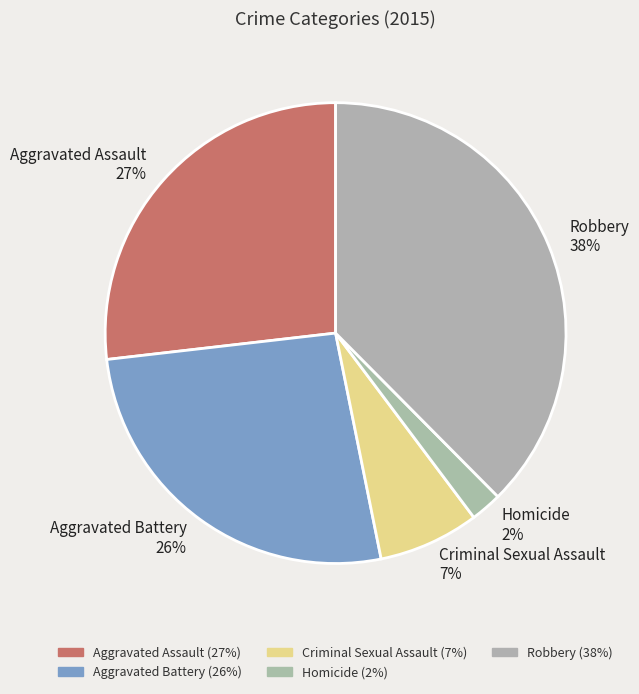

To the nearest percent, what portion does Aggravated Assault represent?

27%